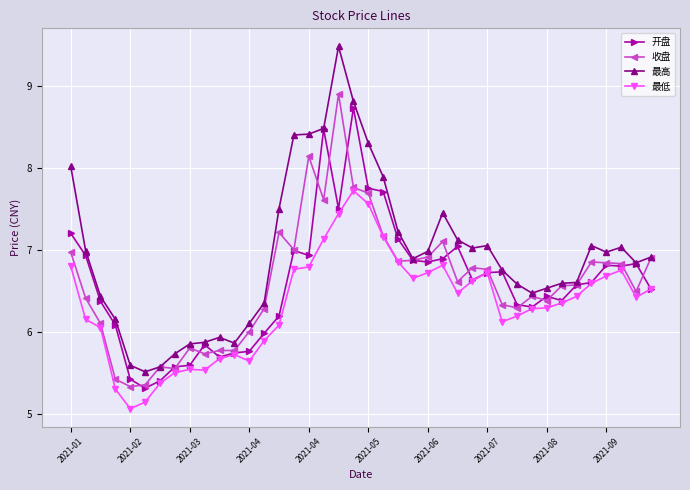

True or false: 最高 has more than 2 interior local peaks.

True